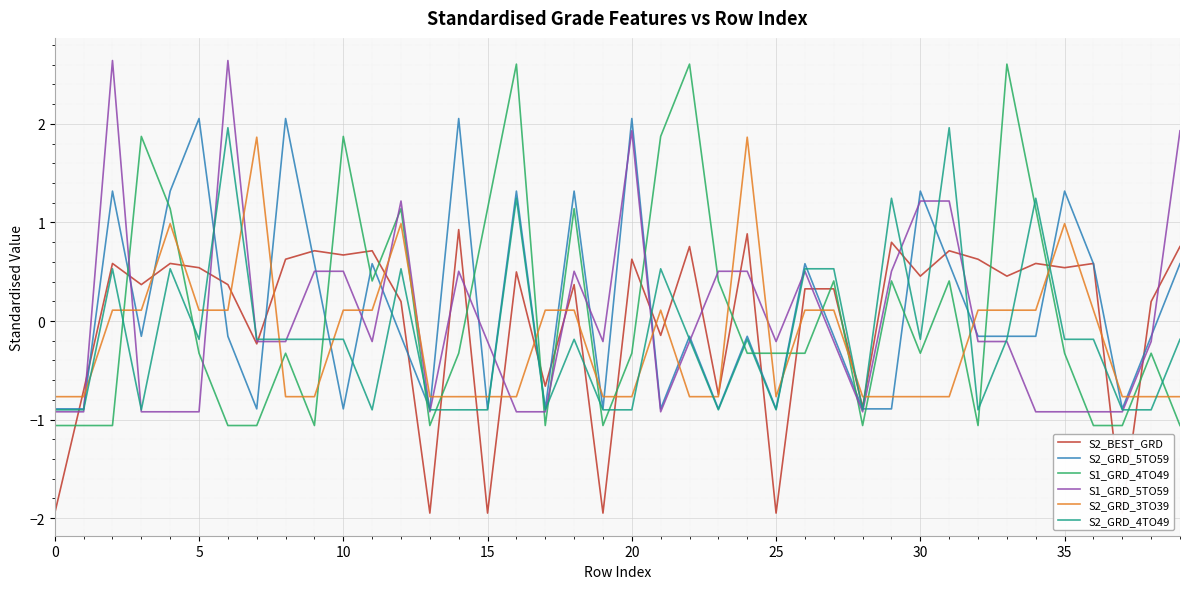

Reading left to right, what are all the values shown in this chart?

S2_BEST_GRD: -1.9	-0.7	0.6	0.4	0.6	0.5	0.4	-0.2	0.6	0.7	0.7	0.7	0.2	-1.9	0.9	-1.9	0.5	-0.7	0.4	-1.9	0.6	-0.1	0.8	-0.7	0.9	-1.9	0.3	0.3	-0.9	0.8	0.5	0.7	0.6	0.5	0.6	0.5	0.6	-1.9	0.2	0.8
S2_GRD_5TO59: -0.9	-0.9	1.3	-0.2	1.3	2.1	-0.2	-0.9	2.1	0.6	-0.9	0.6	-0.2	-0.9	2.1	-0.9	1.3	-0.9	1.3	-0.9	2.1	-0.9	-0.2	-0.9	-0.2	-0.9	0.6	-0.2	-0.9	-0.9	1.3	0.6	-0.2	-0.2	-0.2	1.3	0.6	-0.9	-0.2	0.6
S1_GRD_4TO49: -1.1	-1.1	-1.1	1.9	1.1	-0.3	-1.1	-1.1	-0.3	-1.1	1.9	0.4	1.1	-1.1	-0.3	1.1	2.6	-1.1	1.1	-1.1	-0.3	1.9	2.6	0.4	-0.3	-0.3	-0.3	0.4	-1.1	0.4	-0.3	0.4	-1.1	2.6	1.1	-0.3	-1.1	-1.1	-0.3	-1.1
S1_GRD_5TO59: -0.9	-0.9	2.6	-0.9	-0.9	-0.9	2.6	-0.2	-0.2	0.5	0.5	-0.2	1.2	-0.9	0.5	-0.2	-0.9	-0.9	0.5	-0.2	1.9	-0.9	-0.2	0.5	0.5	-0.2	0.5	-0.2	-0.9	0.5	1.2	1.2	-0.2	-0.2	-0.9	-0.9	-0.9	-0.9	-0.2	1.9
S2_GRD_3TO39: -0.8	-0.8	0.1	0.1	1.0	0.1	0.1	1.9	-0.8	-0.8	0.1	0.1	1.0	-0.8	-0.8	-0.8	-0.8	0.1	0.1	-0.8	-0.8	0.1	-0.8	-0.8	1.9	-0.8	0.1	0.1	-0.8	-0.8	-0.8	-0.8	0.1	0.1	0.1	1.0	0.1	-0.8	-0.8	-0.8
S2_GRD_4TO49: -0.9	-0.9	0.5	-0.9	0.5	-0.2	2.0	-0.2	-0.2	-0.2	-0.2	-0.9	0.5	-0.9	-0.9	-0.9	1.2	-0.9	-0.2	-0.9	-0.9	0.5	-0.2	-0.9	-0.2	-0.9	0.5	0.5	-0.9	1.2	-0.2	2.0	-0.9	-0.2	1.2	-0.2	-0.2	-0.9	-0.9	-0.2